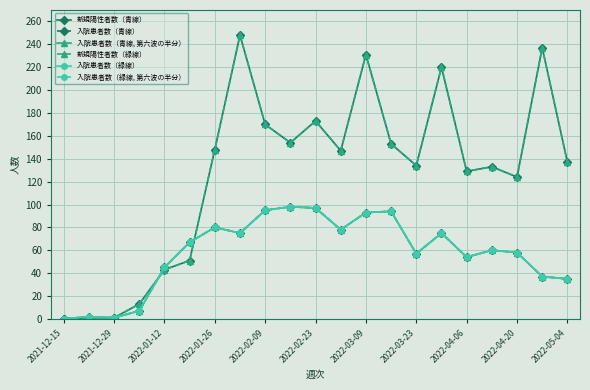

Which series has the largest range (max minus min)?

新規陽性者数（青線）